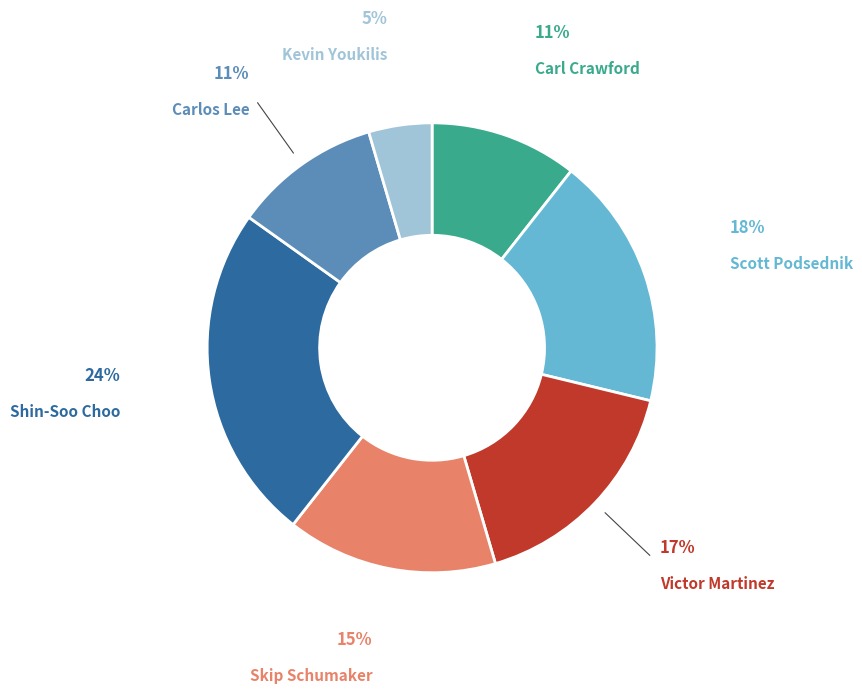

Combined, do Carl Crawford and Skip Schumaker account for over 50%?

No